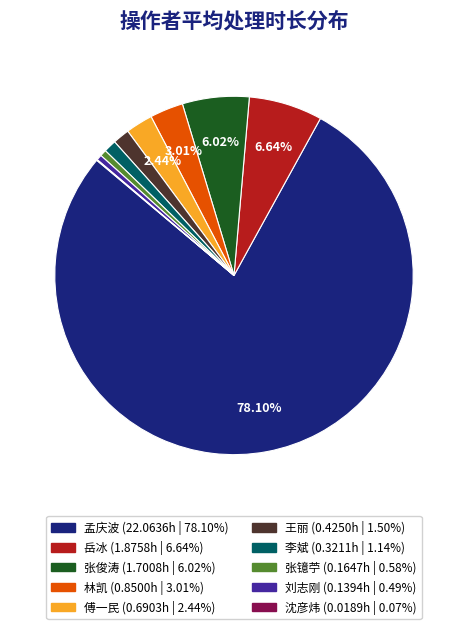

Is 孟庆波 the majority of the pie?

Yes